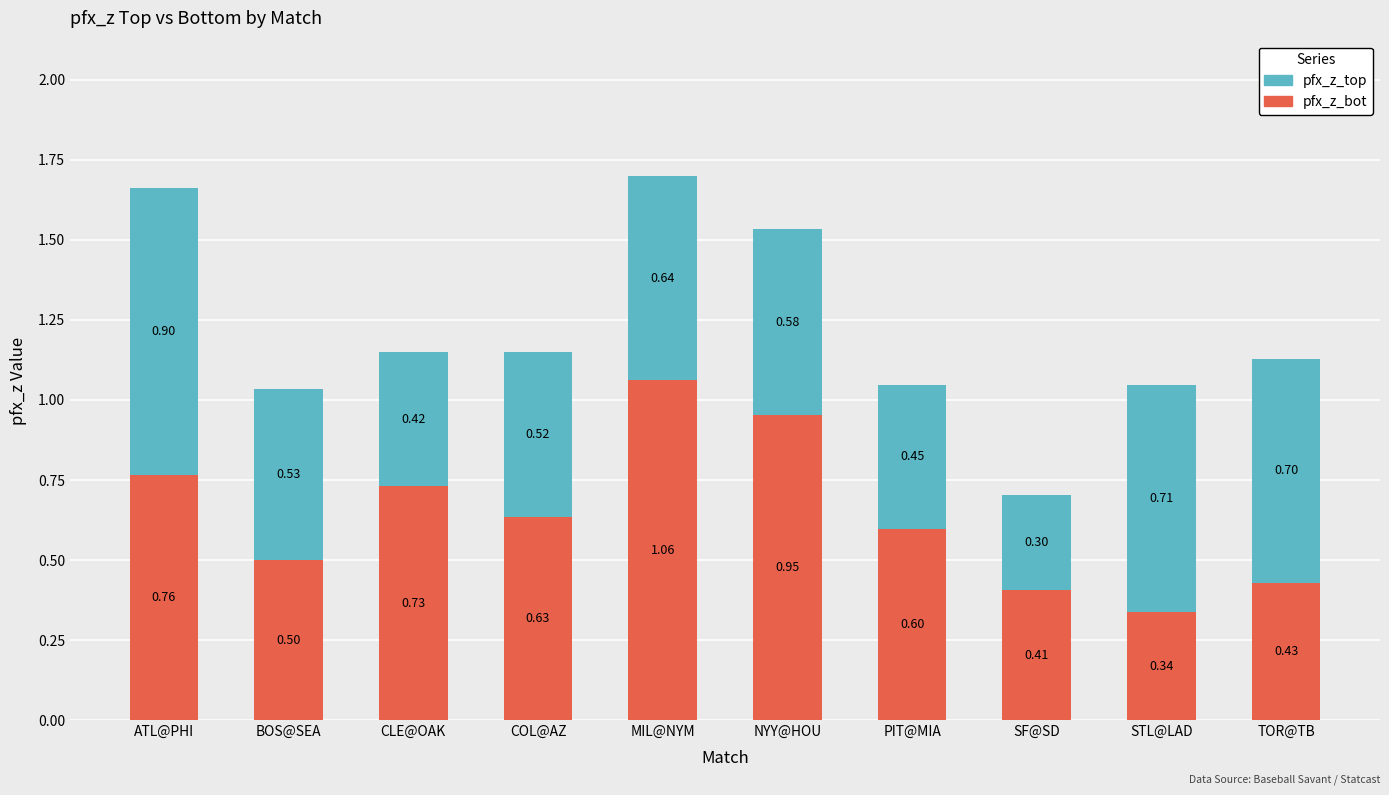

Where is pfx_z_bot nearest to the value 0?

STL@LAD